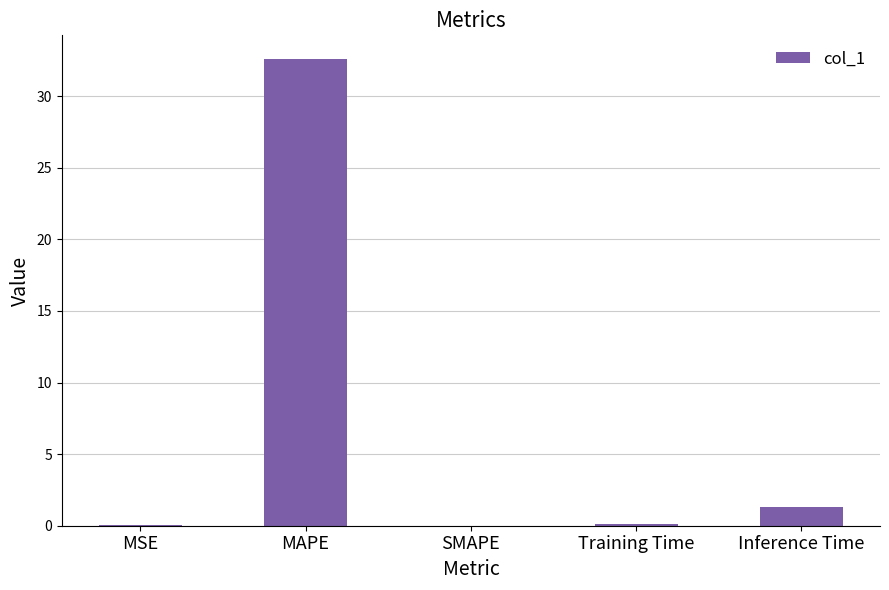

What is the approximate value at Inference Time?

1.3